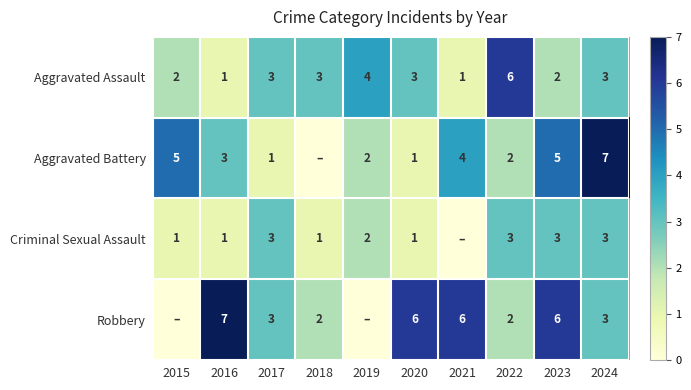

Which series changed the most between 2017 and 2020?

Robbery